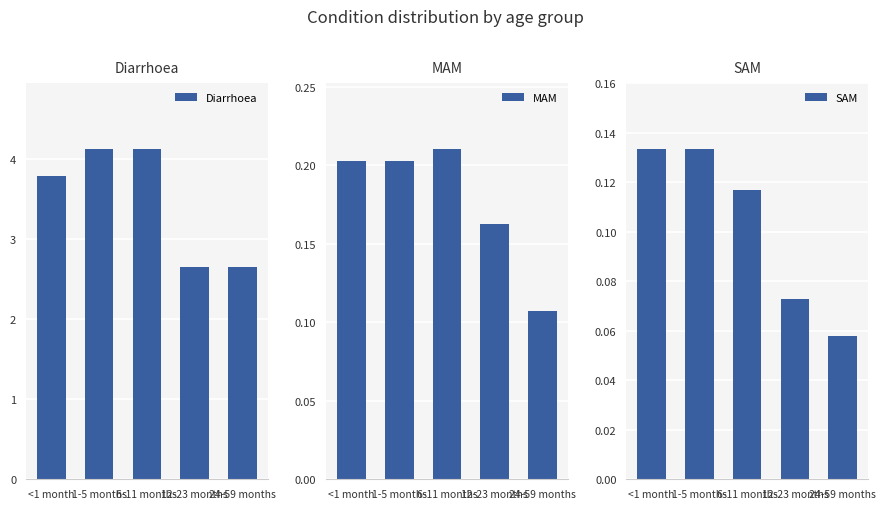

At how many categories does at least one series exceed 1?

5